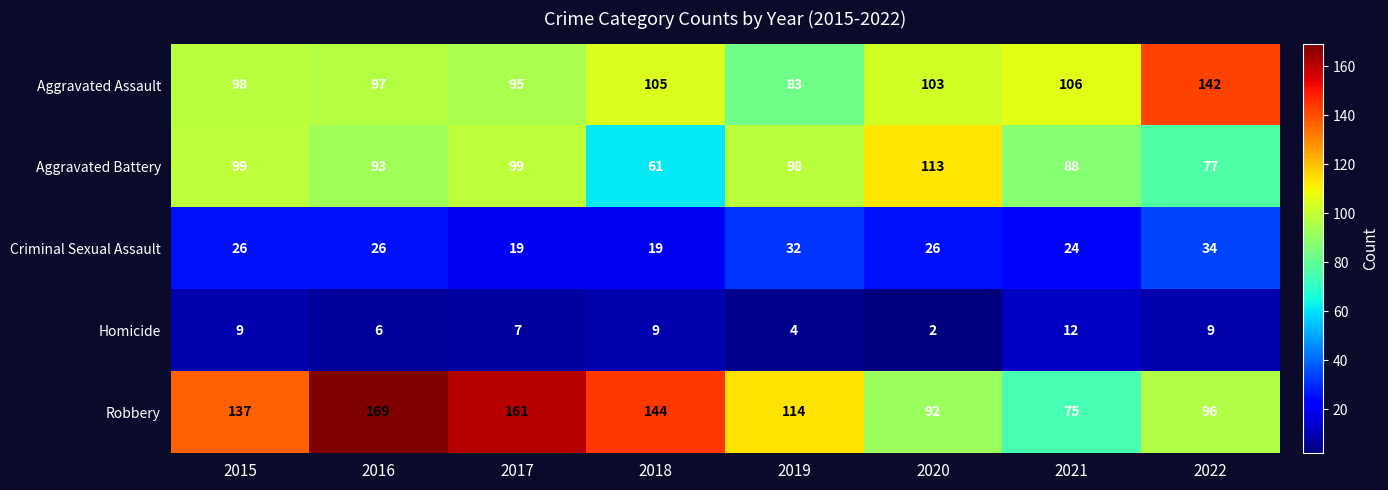

At how many categories does at least one series exceed 2?

8